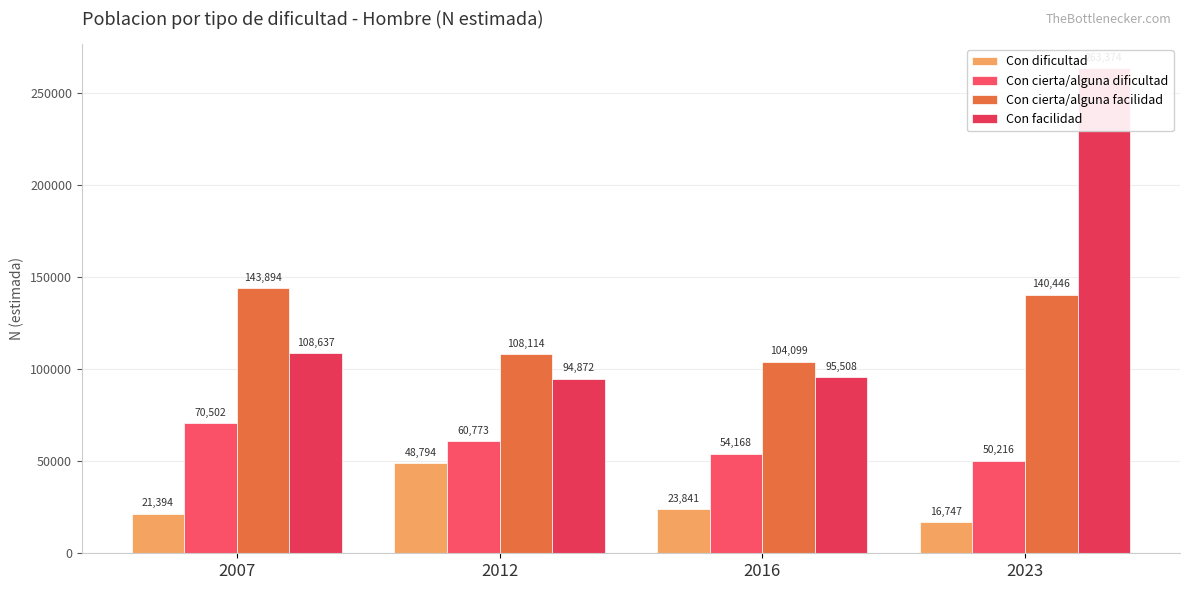

What is the difference between the Con facilidad values at 2016 and 2012?

636